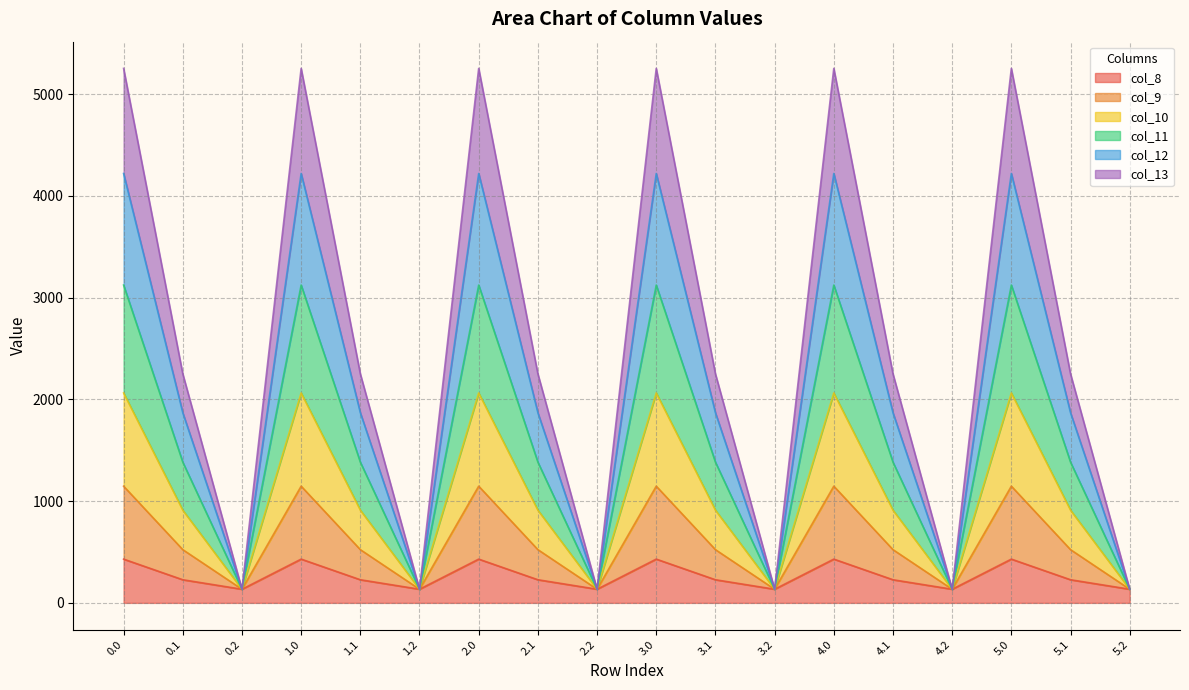

Is it true that col_8 equals 659.0 at 0.0?

False